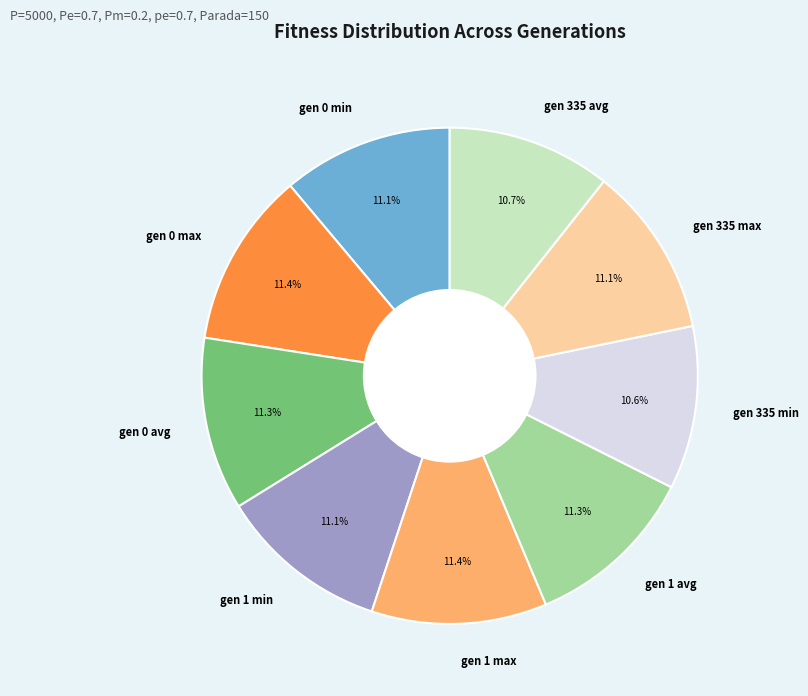

To the nearest percent, what portion does gen 335 min represent?

11%